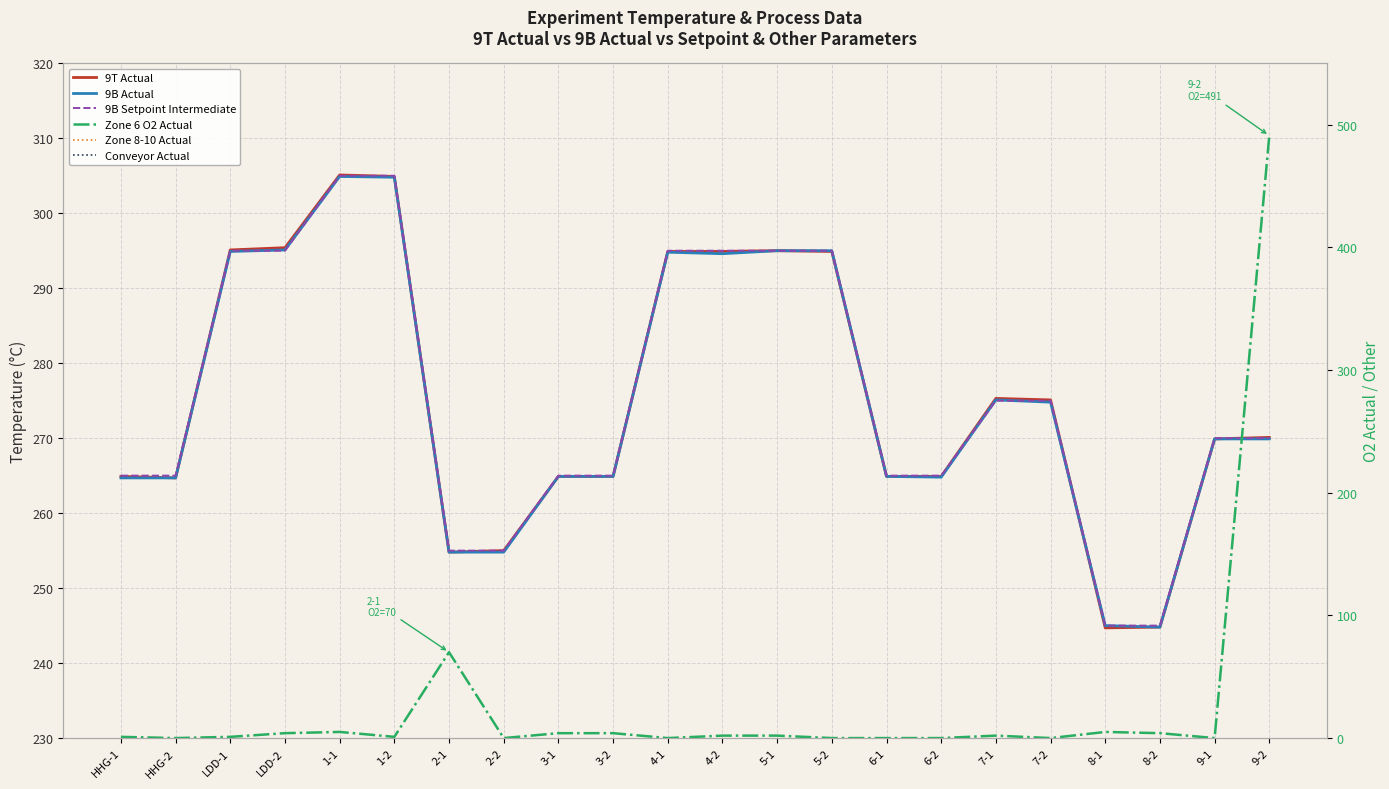

The value of 9B Actual at 1-2 is 304.8. True or false?

True